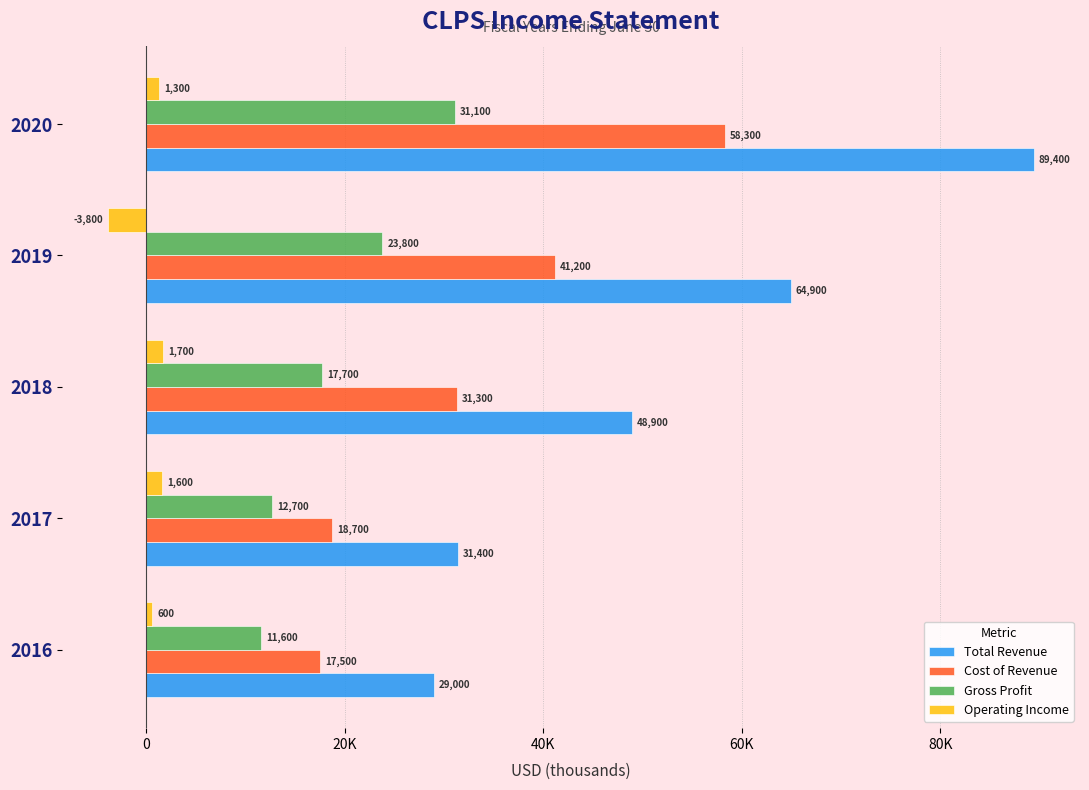

Which series has the largest total across all categories?

Total Revenue